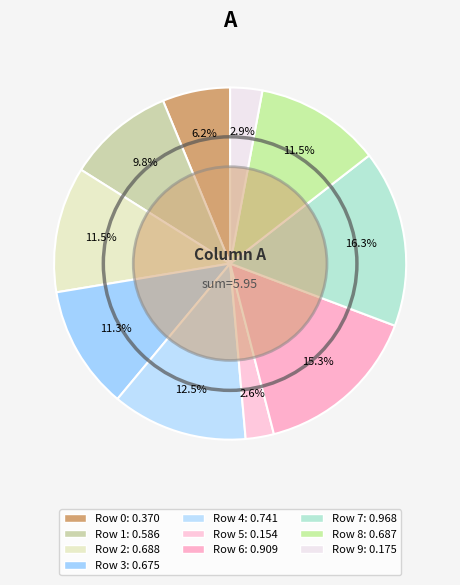

To the nearest percent, what is the average slice percentage?

10%